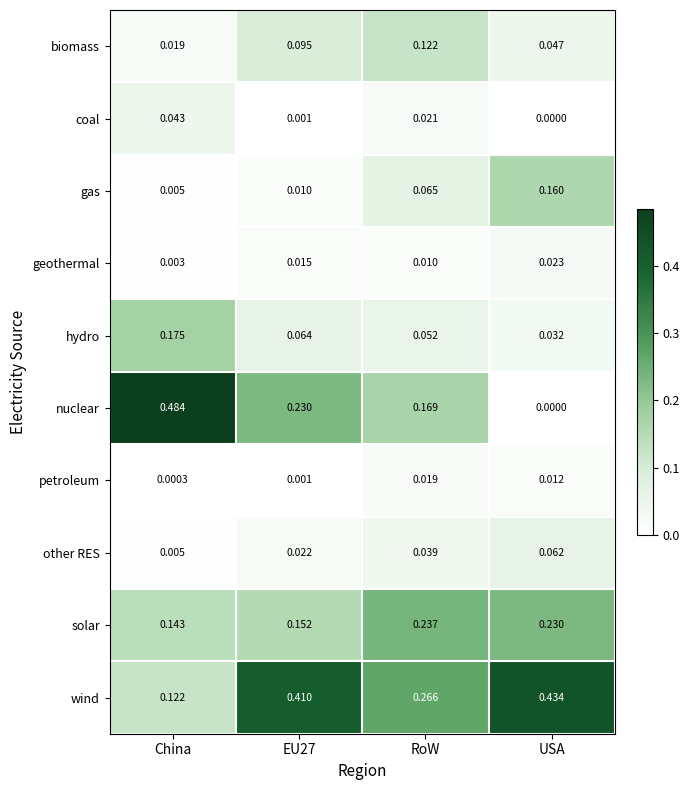

List the series in order of their peak value, highest first.

nuclear, wind, solar, hydro, gas, biomass, other RES, coal, geothermal, petroleum